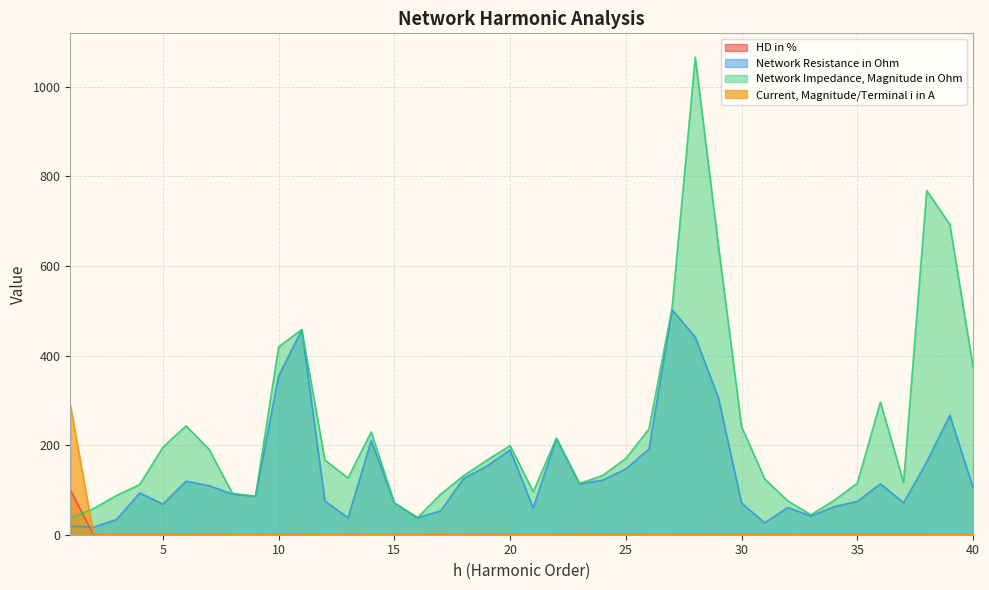

Between 6 and 11, which series saw the biggest shift?

Network Resistance in Ohm